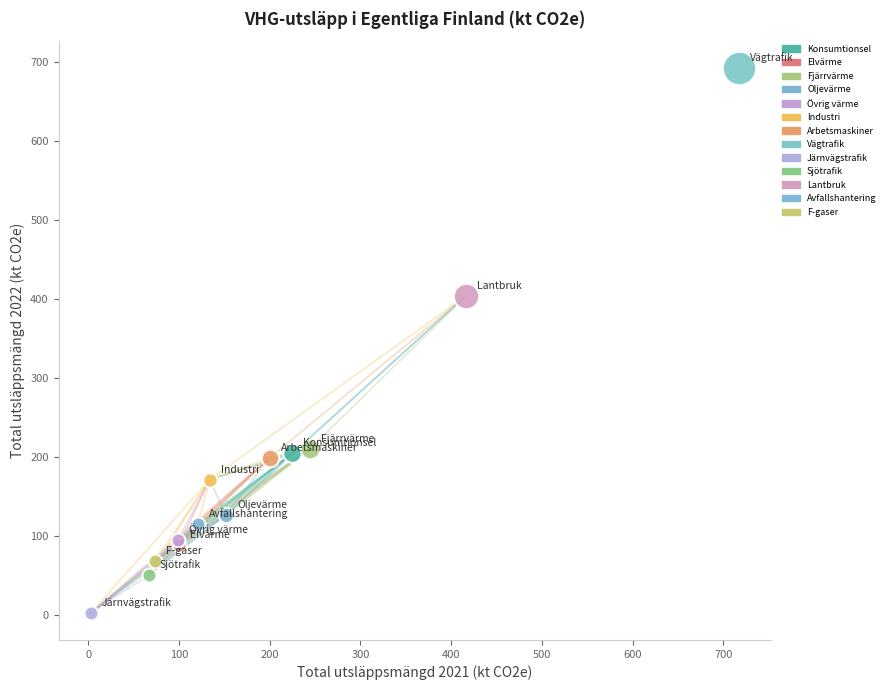

Which series contains the lowest Y value?

Järnvägstrafik